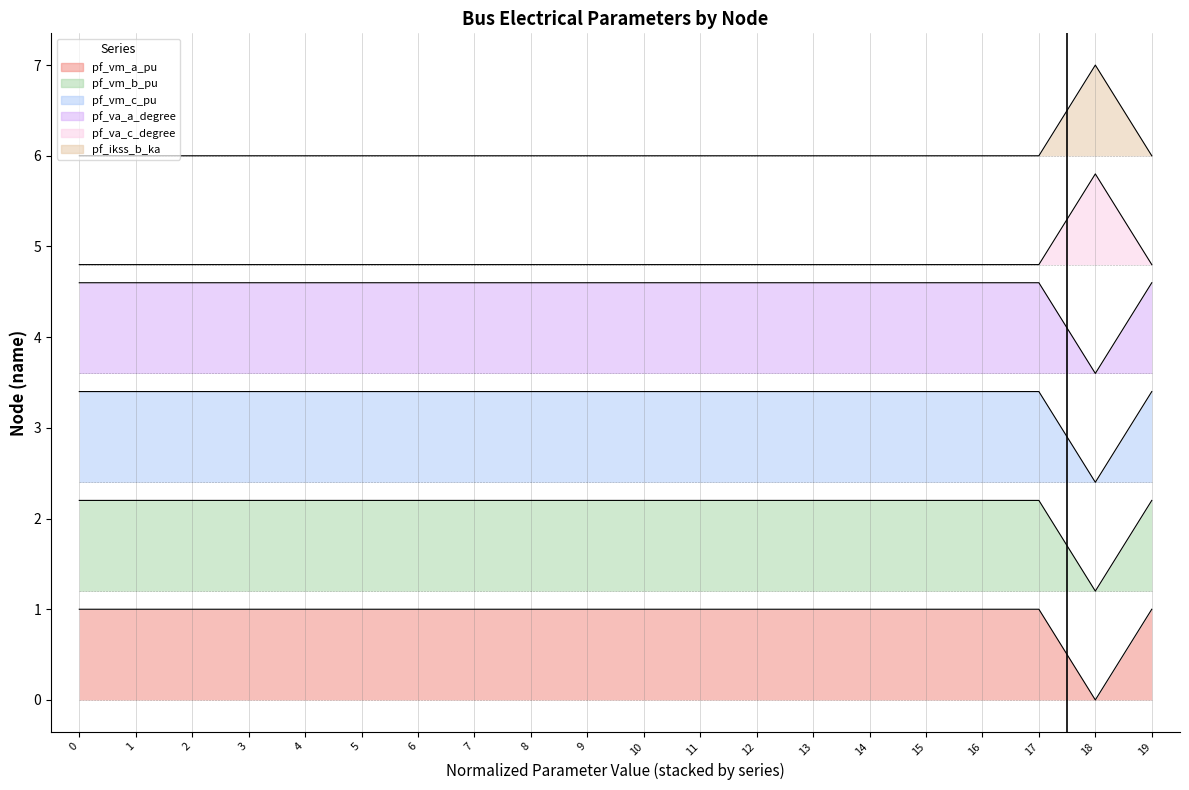

At which category does the chart reach its minimum across all series?

18